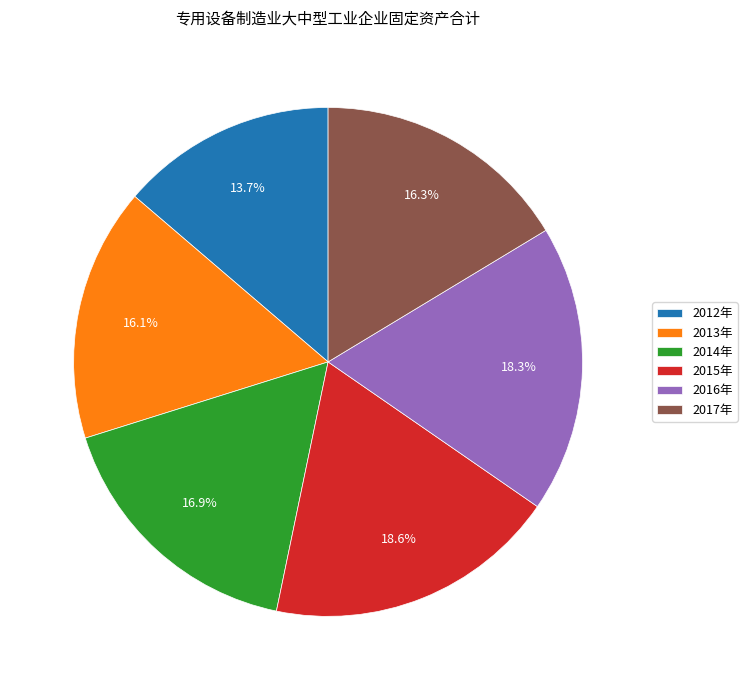

What percentage do 2013年 and 2012年 together represent?

29.8%